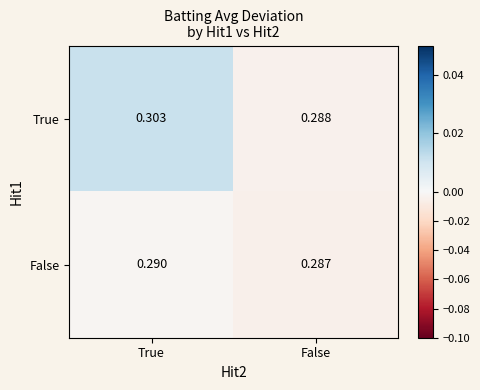

At which category is the sum across all series the highest?

True